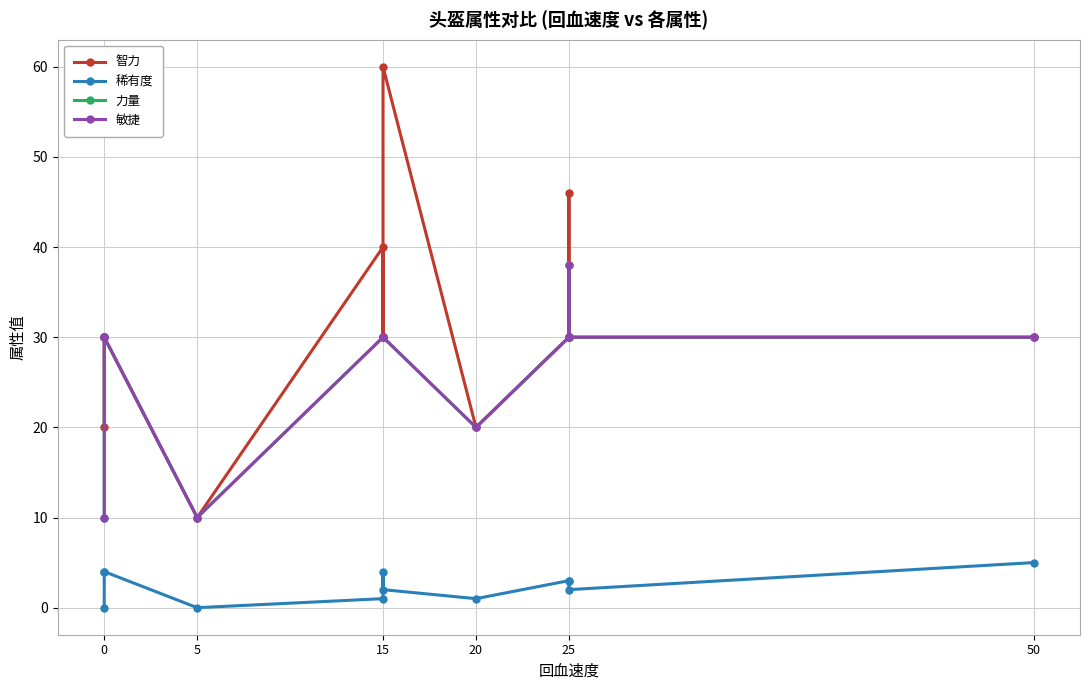

What is the difference between the second highest and minimum values in the 稀有度 series?

4